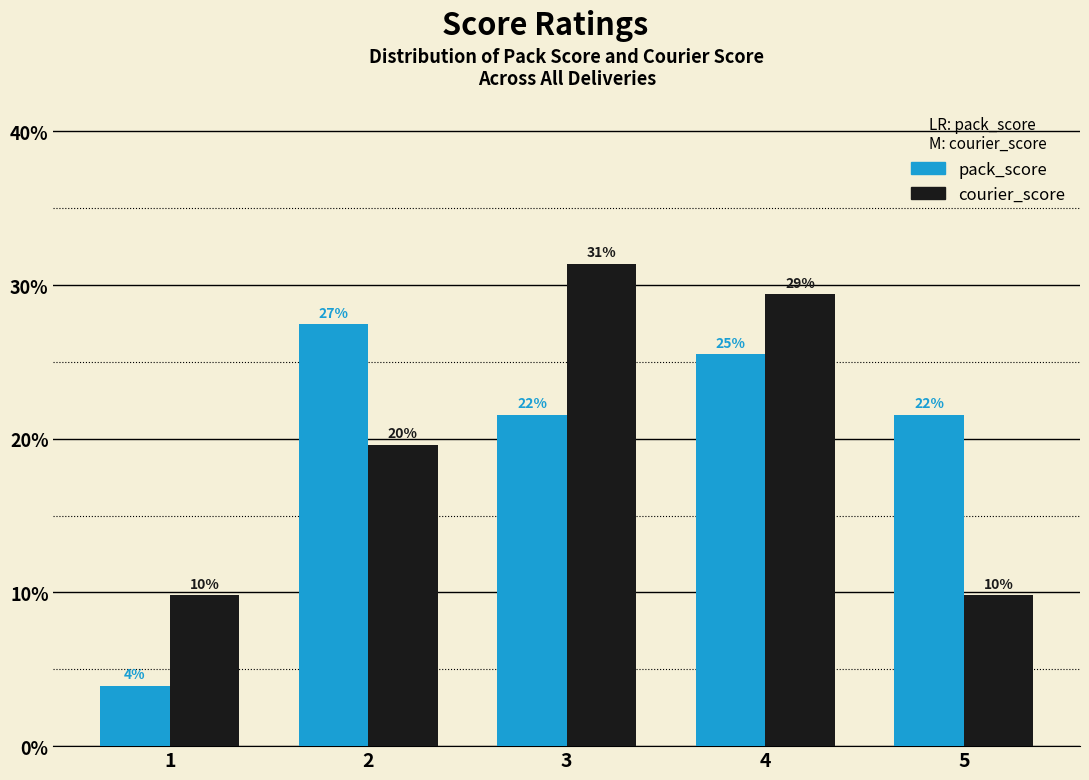

What are all the series names shown in the legend?

pack_score, courier_score